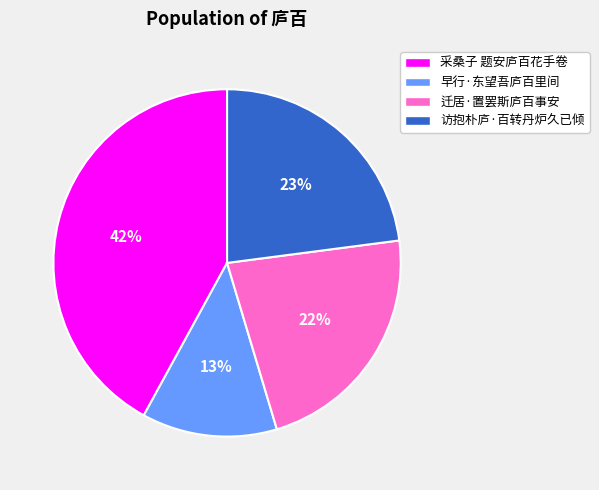

Is it true that 访抱朴庐·百转丹炉久已倾 is 9% of the pie?

False